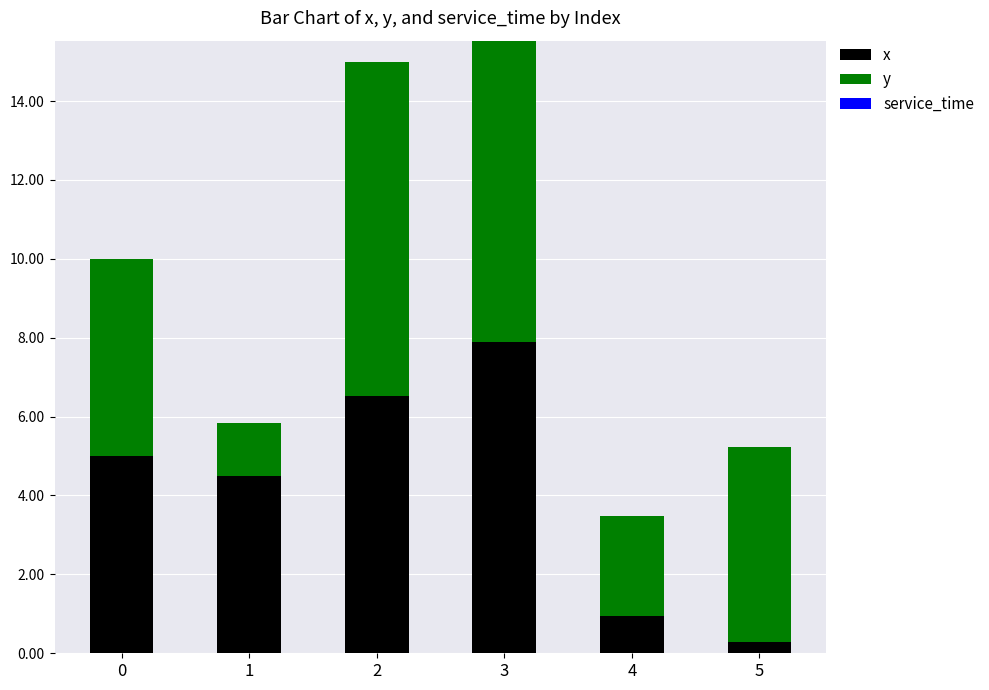

What is the difference between the maximum and minimum values in the x series?

7.6